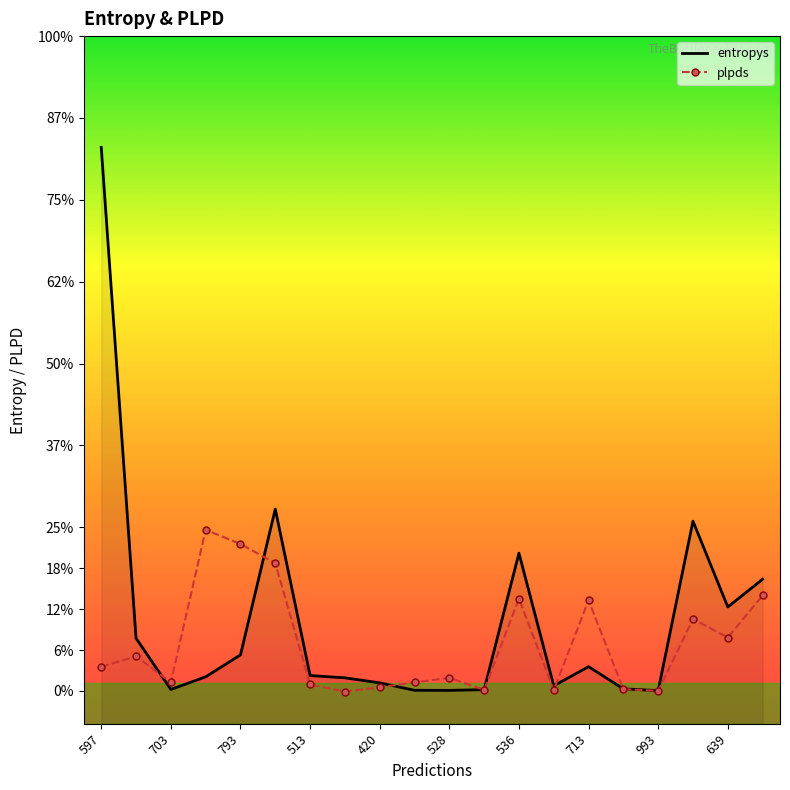

Between 420 and 536, which is larger?

536